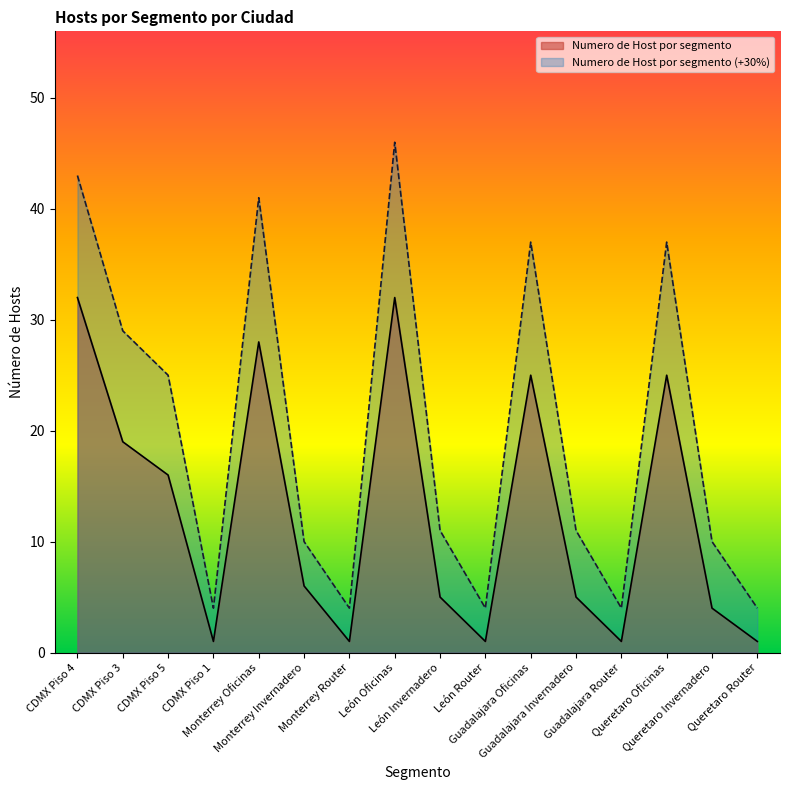

What position from the left is Monterrey Oficinas?

5